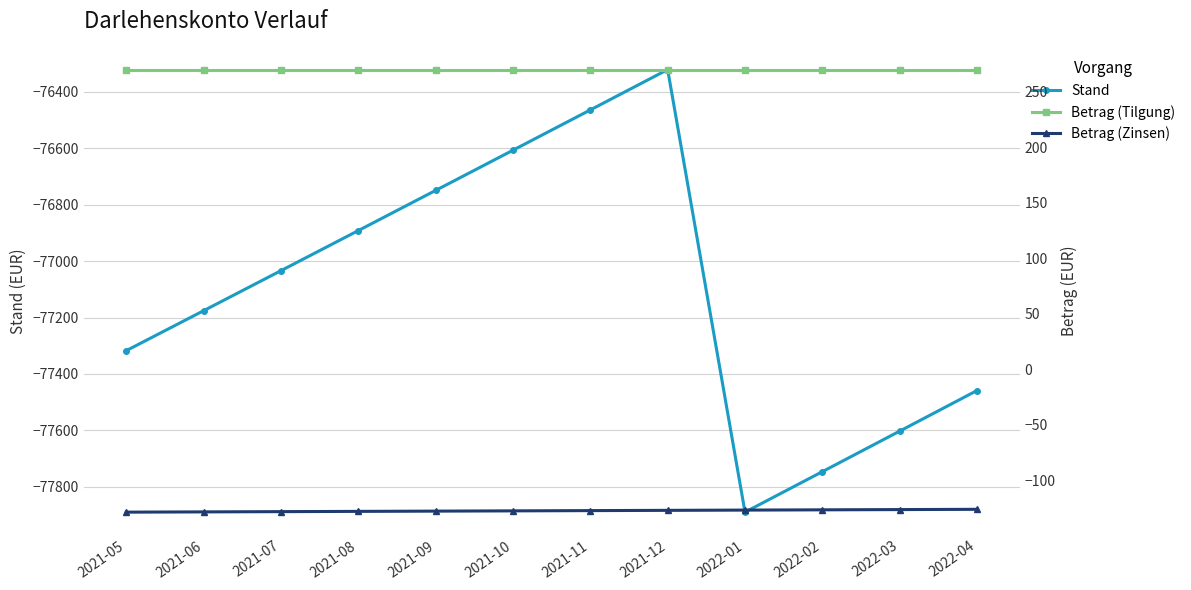

At 2021-11, list the series in order from largest to smallest.

Betrag (Tilgung), Betrag (Zinsen), Stand